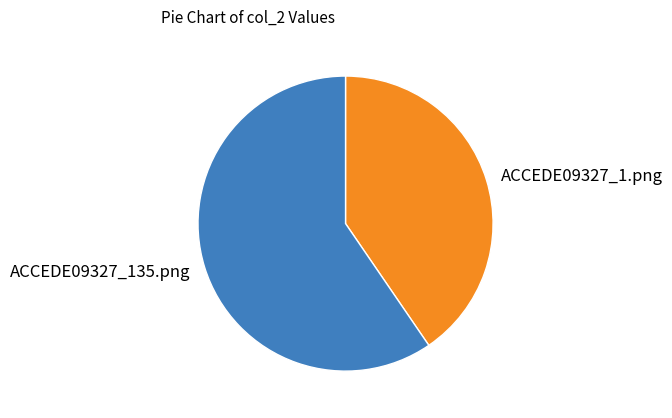

Combined, do ACCEDE09327_135.png and ACCEDE09327_1.png account for over 50%?

Yes